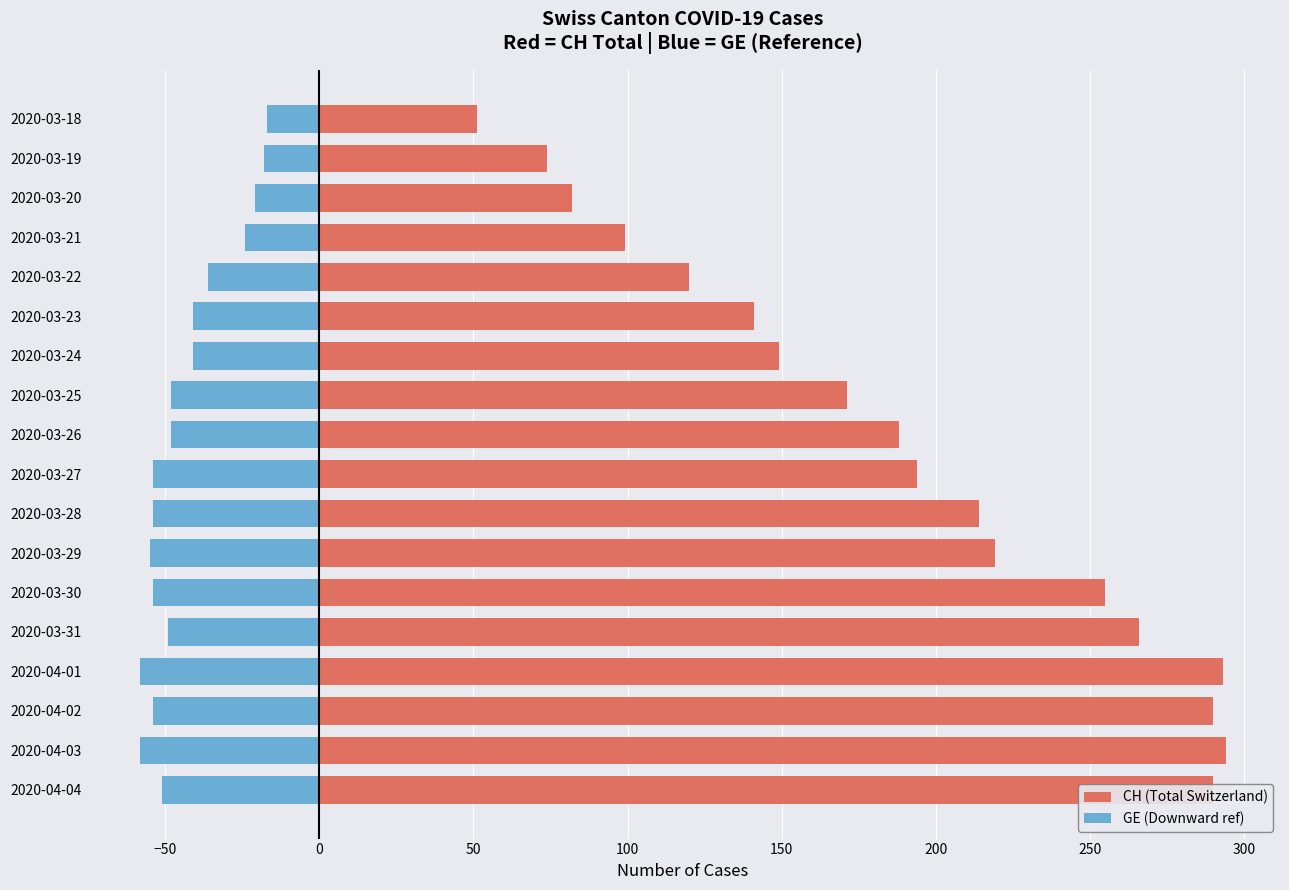

Which series has the largest total across all categories?

CH (Total Switzerland)